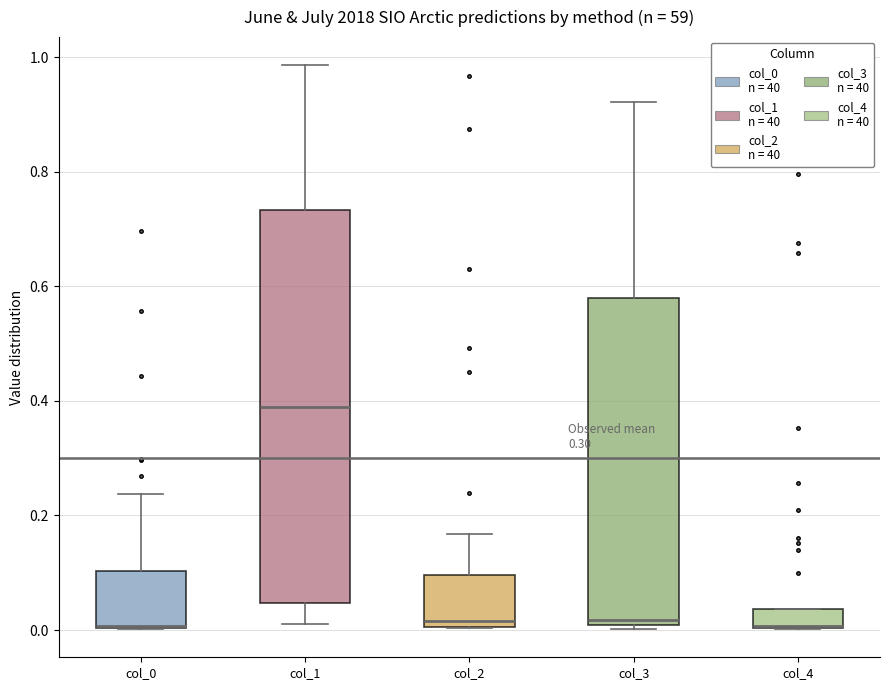

Reading left to right, transcribe this box plot: for each box, give where its median line is, the range the box spans, and where its two whiskers end, as read against the y-axis. The values are not printed on the chart, so give them approximately, as read against the axis.

col_0: median 0.00 (drawn on the box's lower edge), box 0.00 to 0.10, whiskers 0.00 to 0.24
col_1: median 0.38, box 0.04 to 0.74, whiskers 0.02 to 0.98
col_2: median 0.02, box 0.00 to 0.10, whiskers 0.00 to 0.16
col_3: median 0.02, box 0.00 to 0.58, whiskers 0.00 to 0.92
col_4: median 0.00 (drawn on the box's lower edge), box 0.00 to 0.04, whiskers 0.00 to 0.04